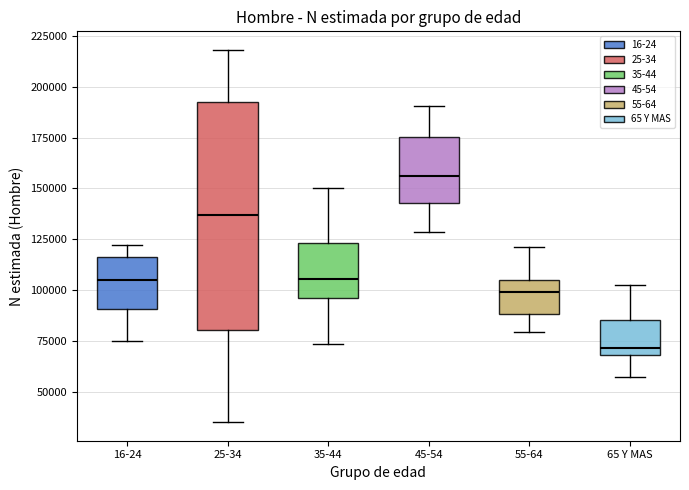

Reading left to right, transcribe this box plot: for each box, give where its median line is, the range the box spans, and where its two whiskers end, as read against the y-axis. The values are not printed on the chart, so give them approximately, as read against the axis.

16-24: median 105000, box 90000 to 115000, whiskers 75000 to 120000
25-34: median 135000, box 80000 to 195000, whiskers 35000 to 220000
35-44: median 105000, box 95000 to 125000, whiskers 75000 to 150000
45-54: median 155000, box 145000 to 175000, whiskers 130000 to 190000
55-64: median 100000, box 90000 to 105000, whiskers 80000 to 120000
65 Y MAS: median 70000 (just above the box's lower edge), box 70000 to 85000, whiskers 55000 to 100000